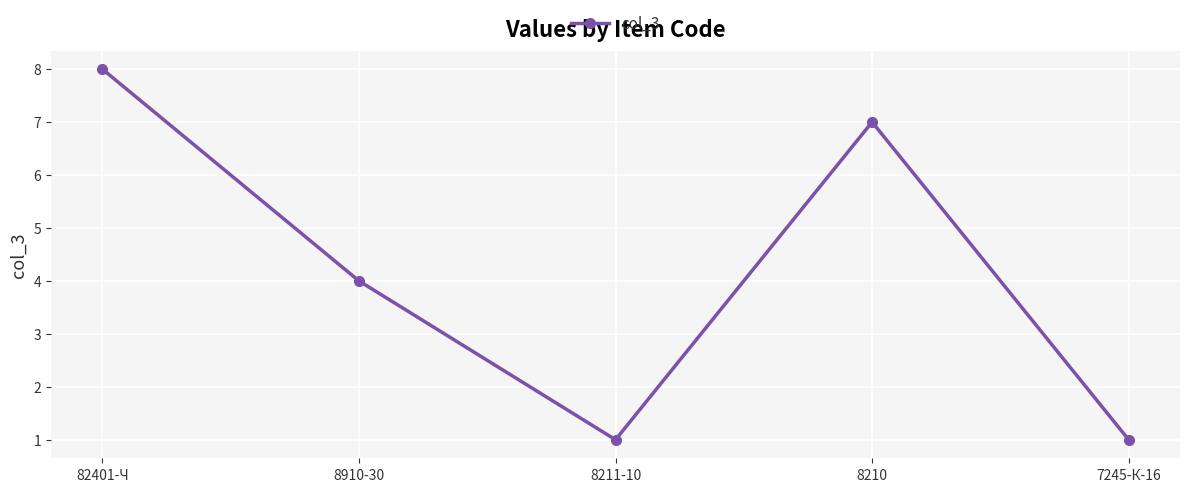

How many values are between 1 and 7?

4